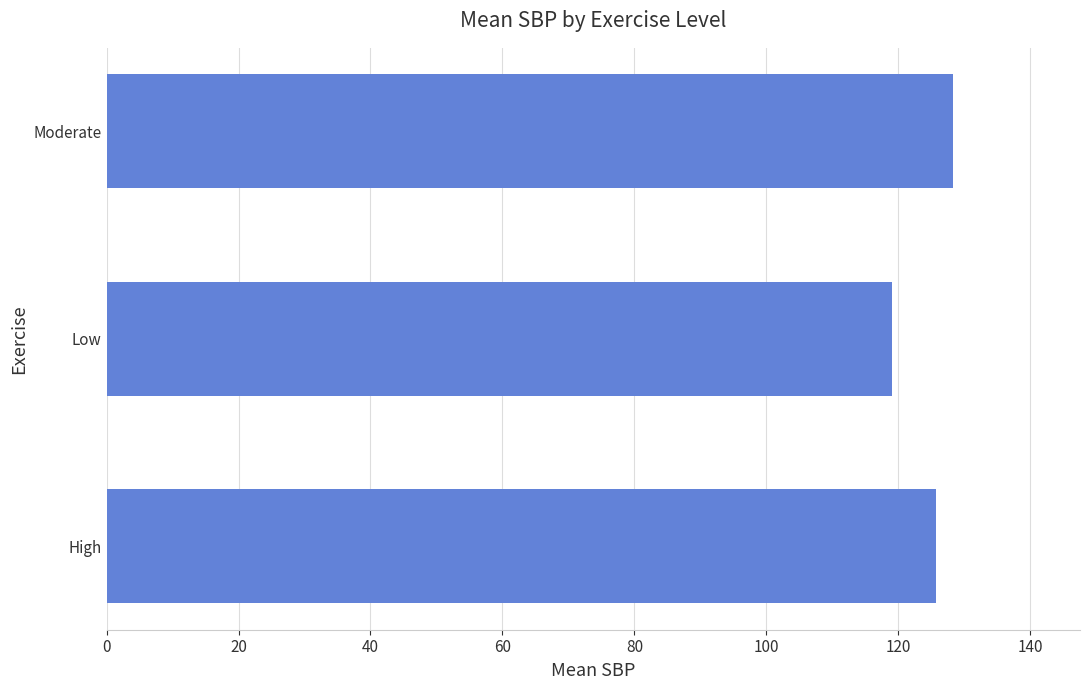

What value does the data have at Moderate?

128.3